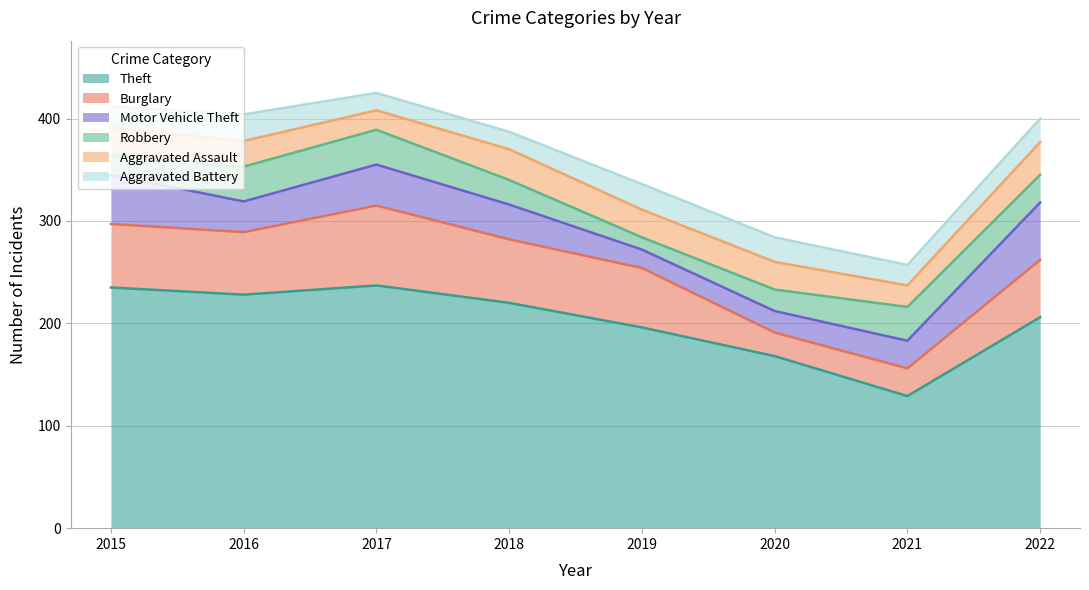

In Burglary, how many points are lower than both neighbors (excluding endpoints)?

2